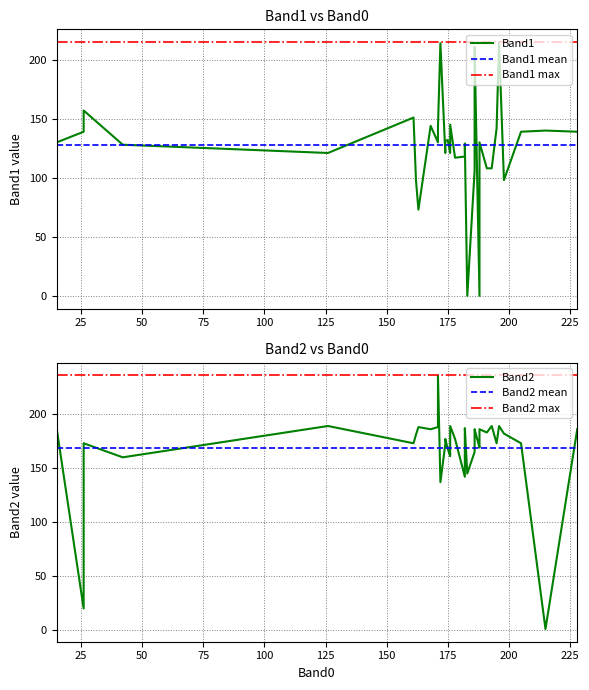

What is the value of the Band2 point at the 16th from the left?

173